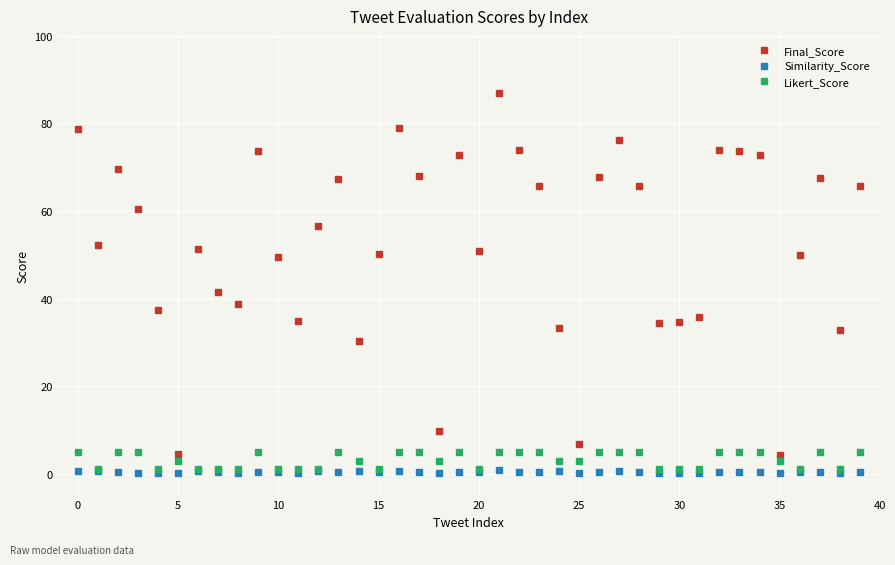

How many distinct data groups are displayed?

3